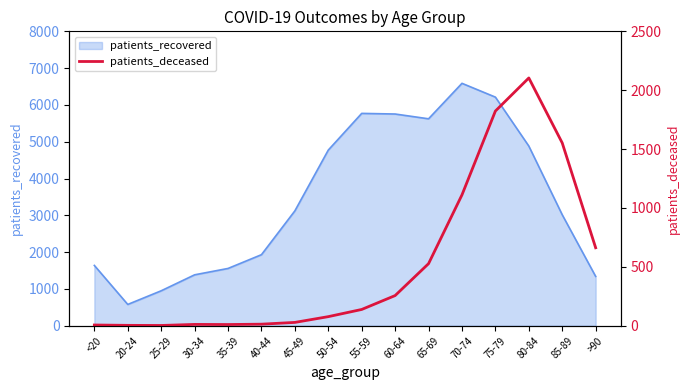

Reading left to right, what are all the values shown in this chart?

6	3	2	11	10	13	28	77	138	256	527	1111	1823	2104	1552	662